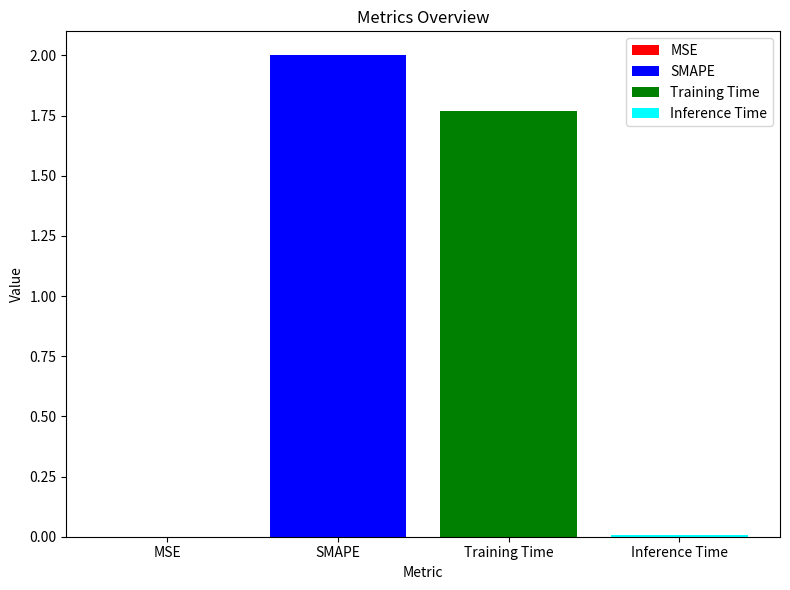

Reading left to right, list all the values displayed in this chart.

MSE=0.0	SMAPE=2.0	Training Time=1.8	Inference Time=0.0